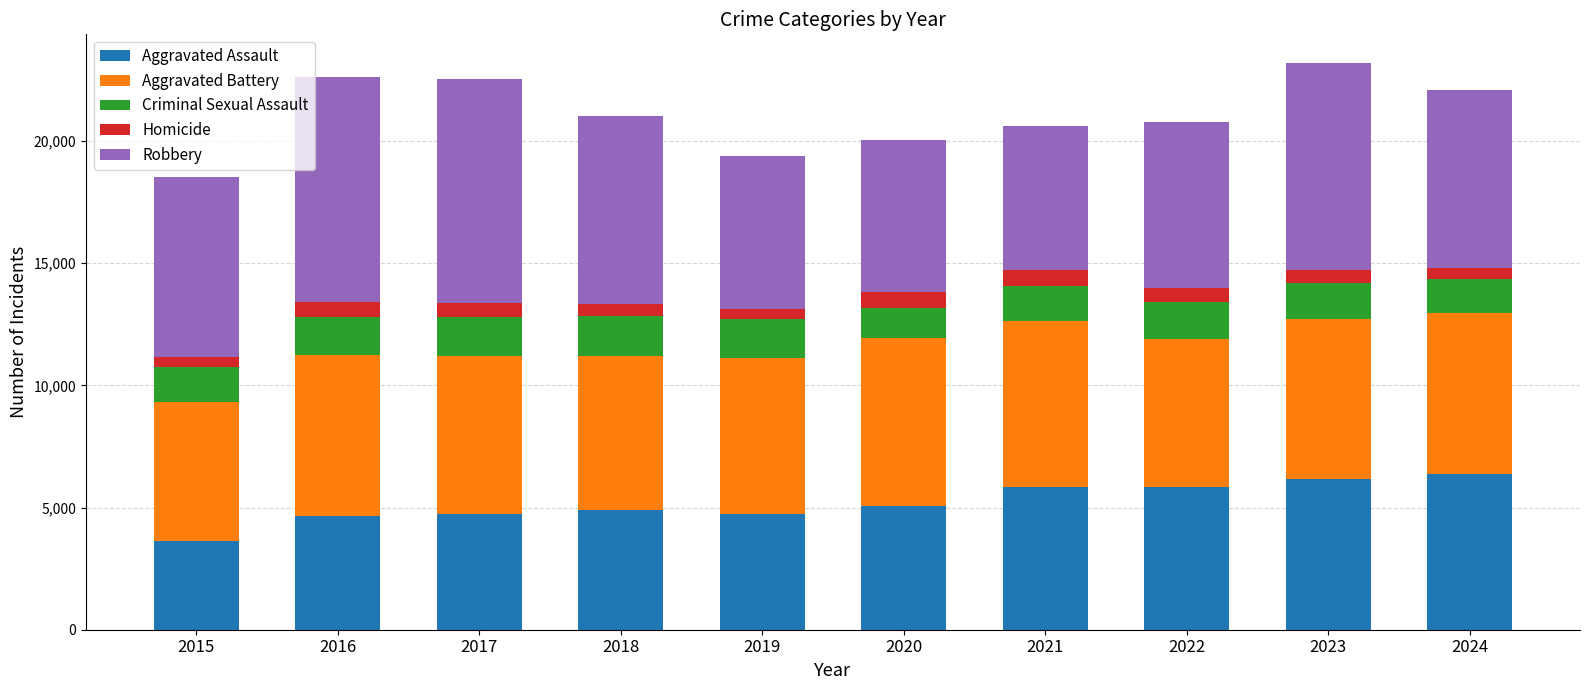

The value of Aggravated Assault at 2021 is 5846. True or false?

True